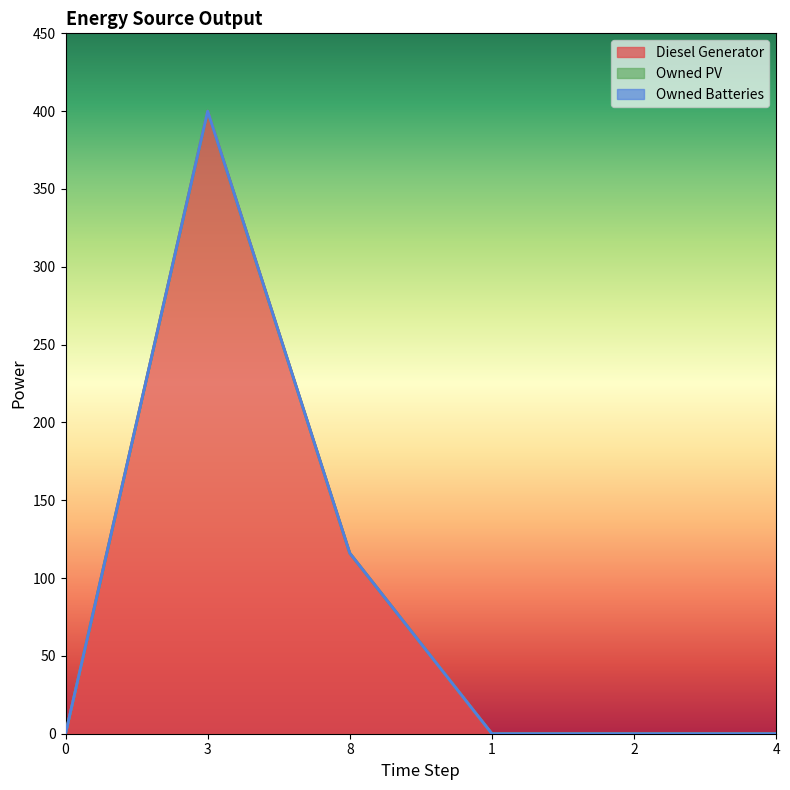

What is the maximum value shown in the chart?

400